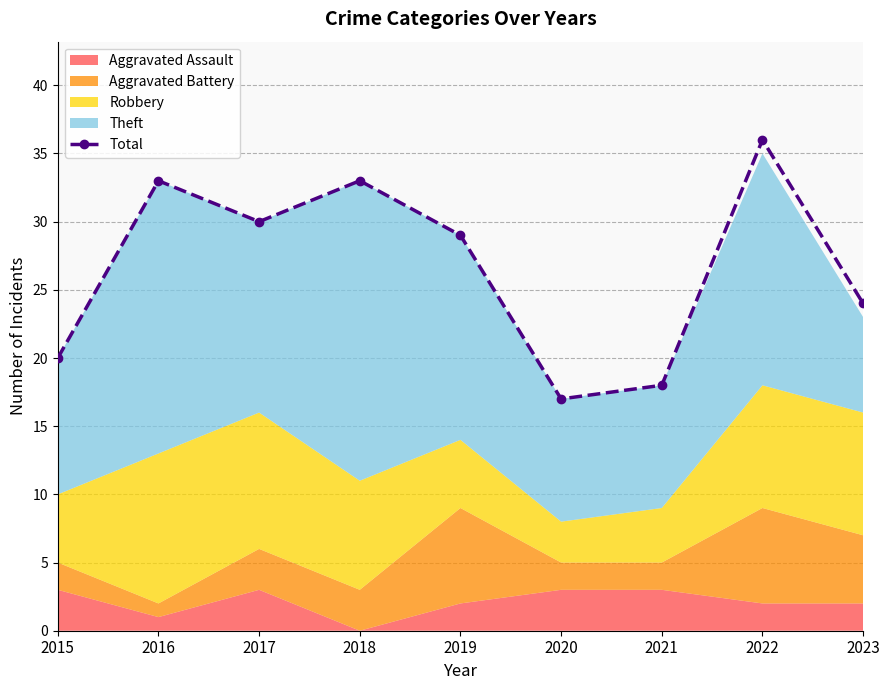

What is the change in value from 2015 to 2022?

+16